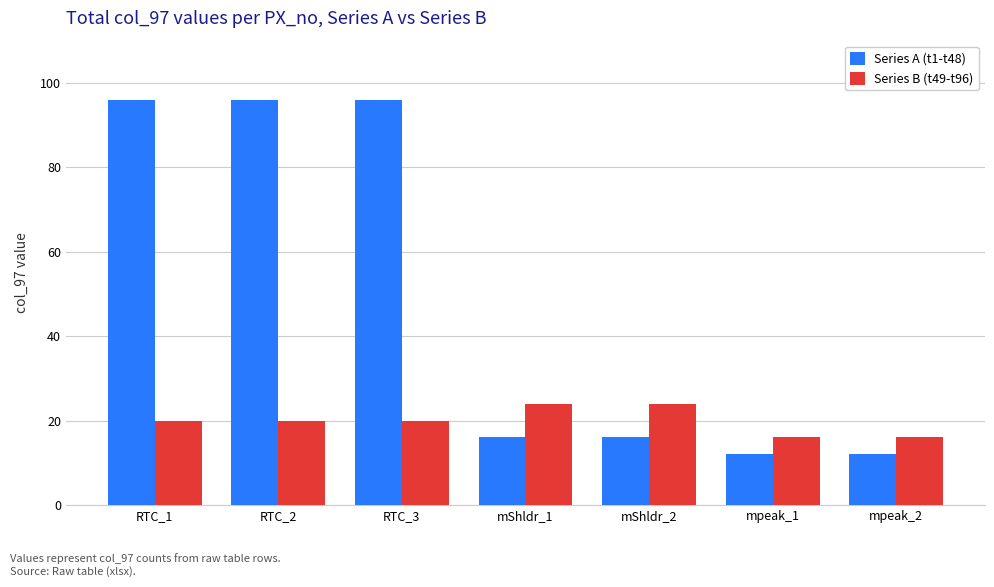

Are the bars horizontal?

No